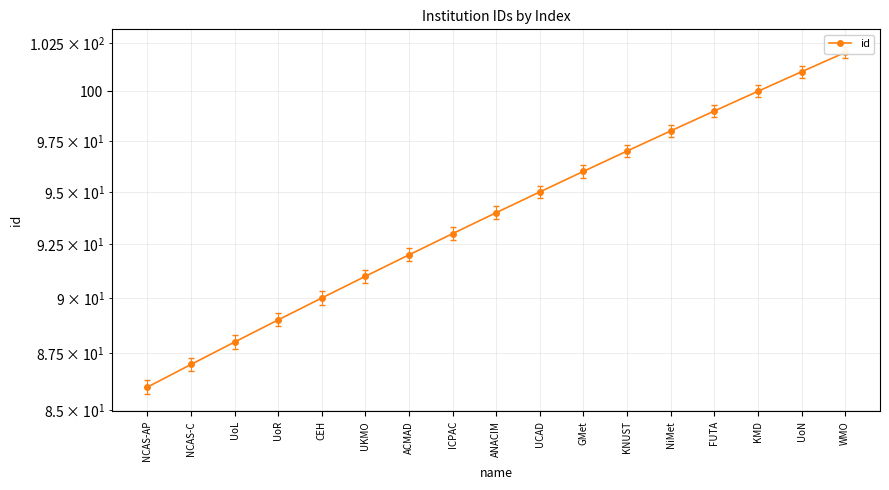

Between UoL and UKMO, which is larger?

UKMO